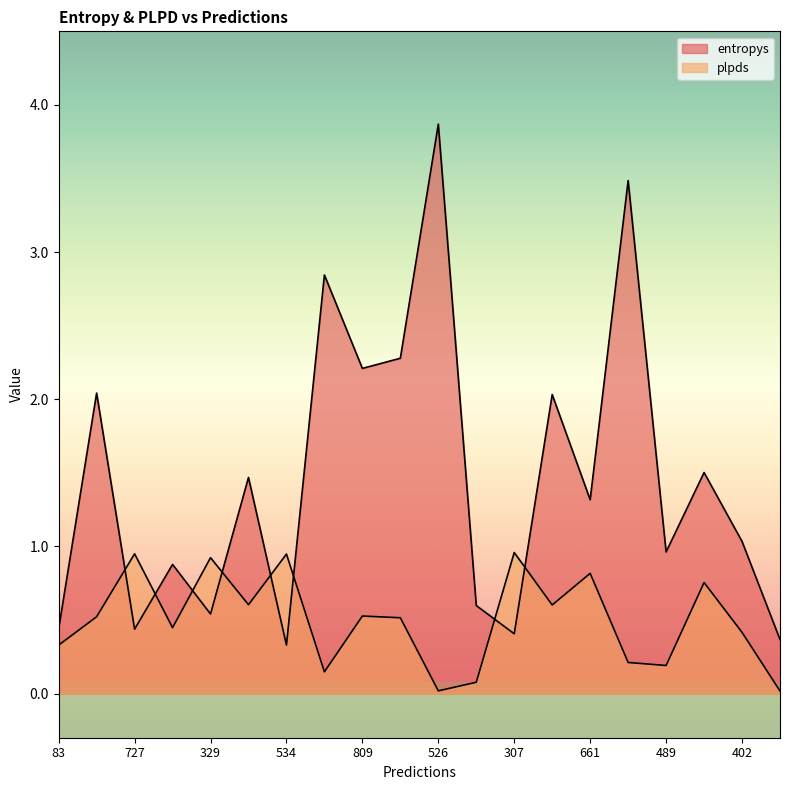

How many intersections are there between entropys and plpds?

8